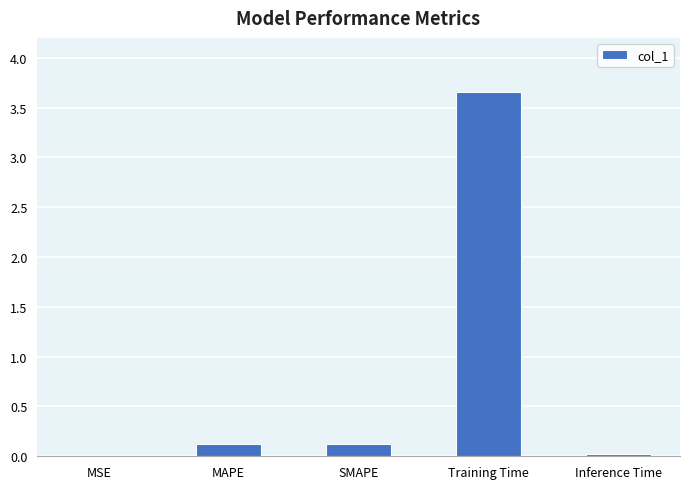

Is it true that the value at Training Time is 4.8?

False